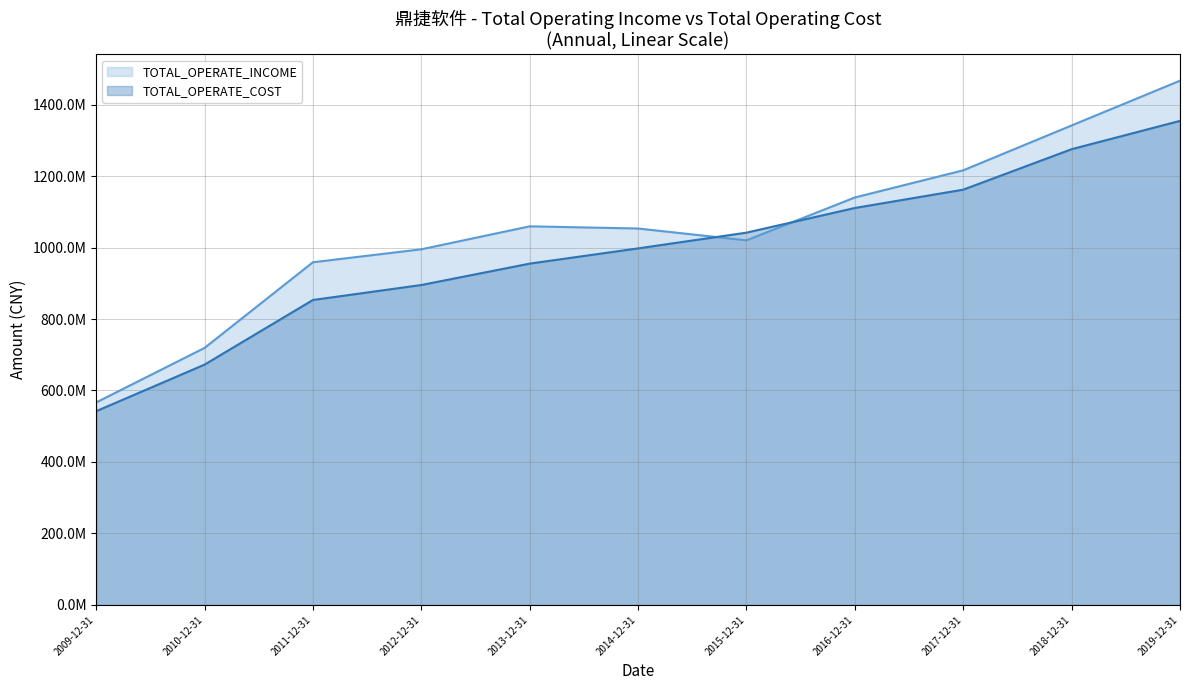

Is it true that TOTAL_OPERATE_COST equals 954977627.9 at 2013-12-31?

True